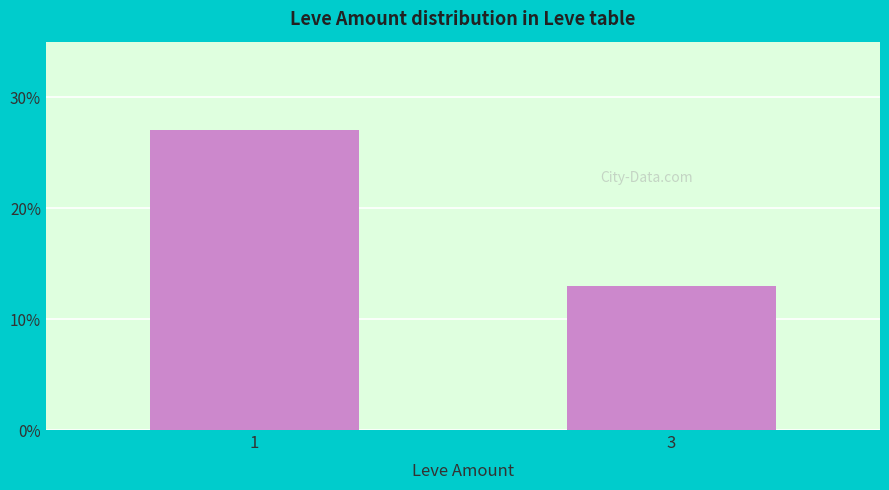

The value at 3 is 3. True or false?

False